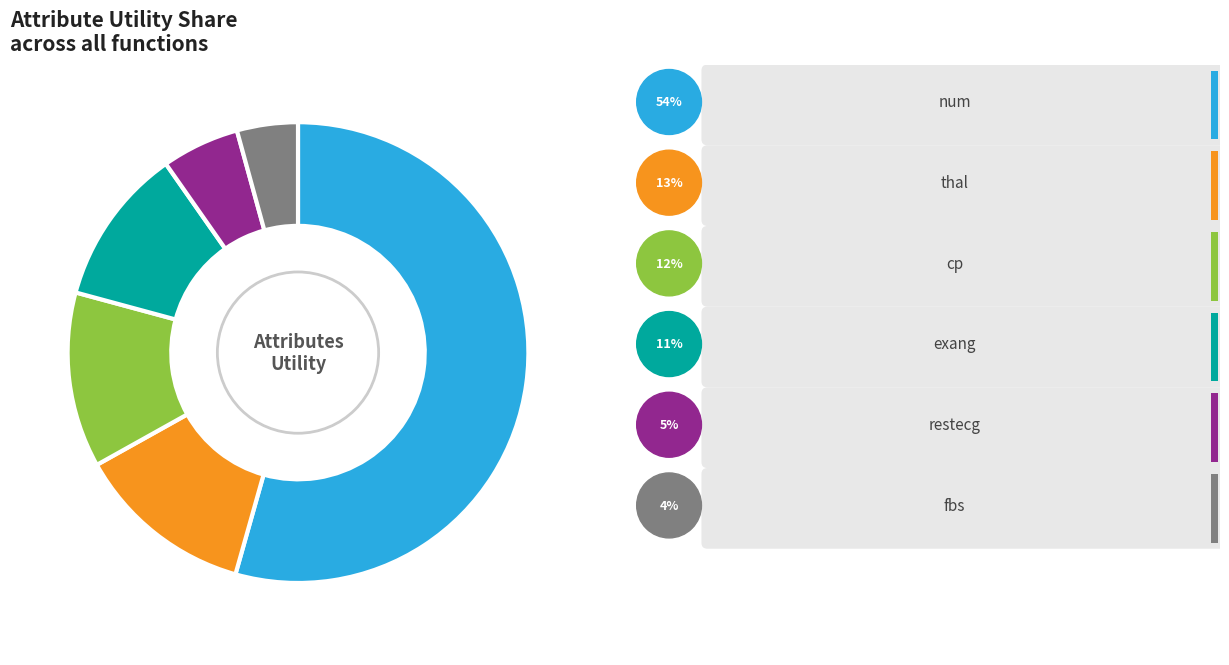

Does any single category account for the majority?

Yes